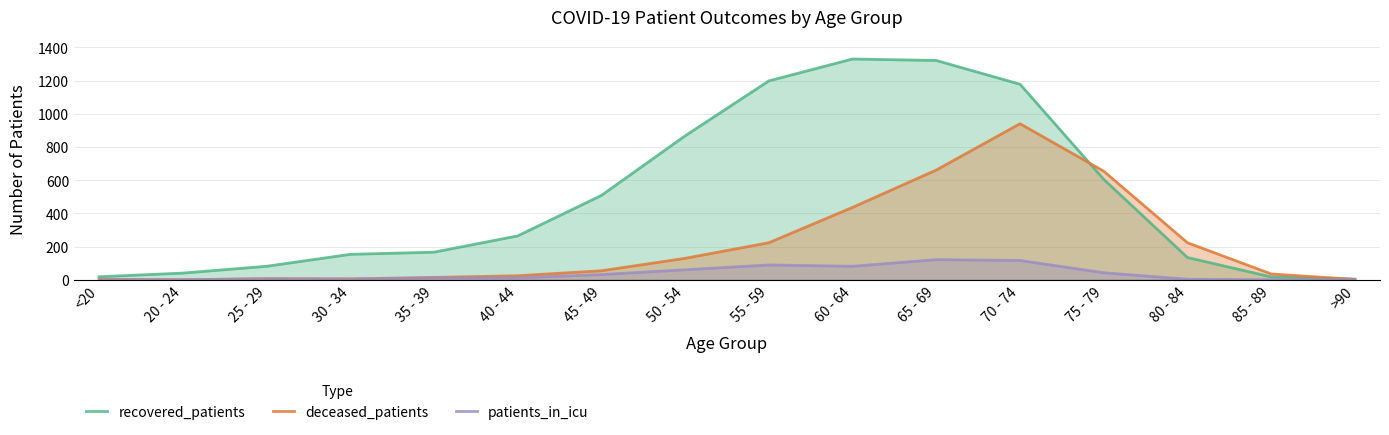

Where is recovered_patients nearest to the value 667?

75 - 79